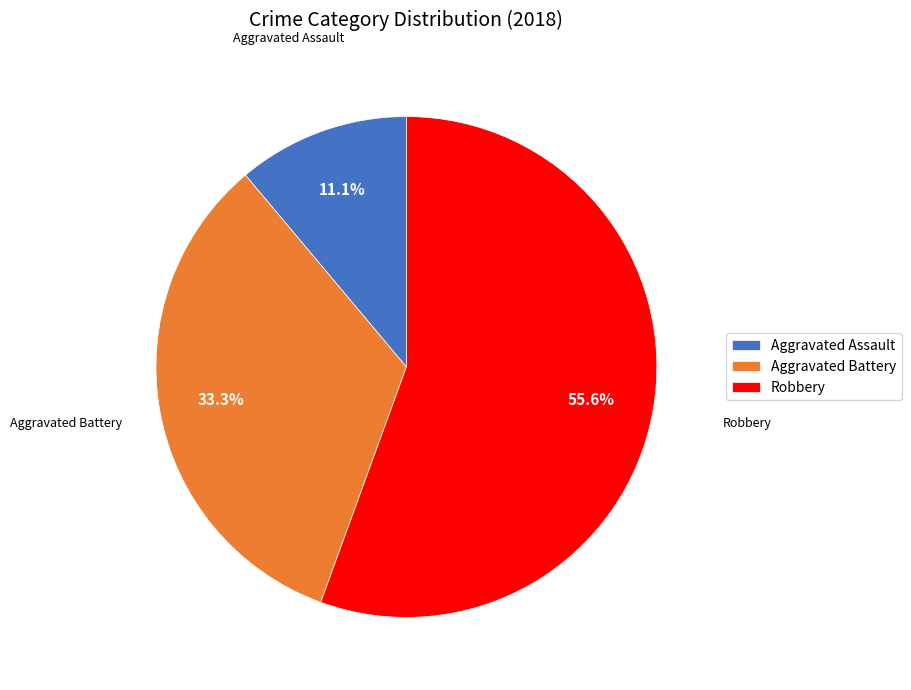

To the nearest percent, what is the combined percentage of Aggravated Battery and Robbery?

89%